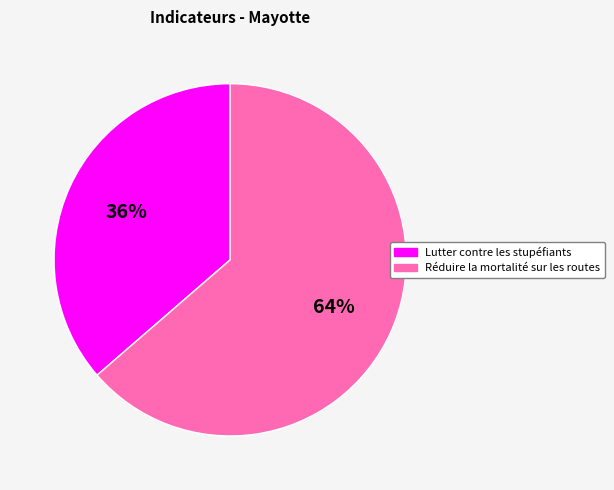

The Réduire la mortalité sur les routes slice represents 74% of the pie. True or false?

False